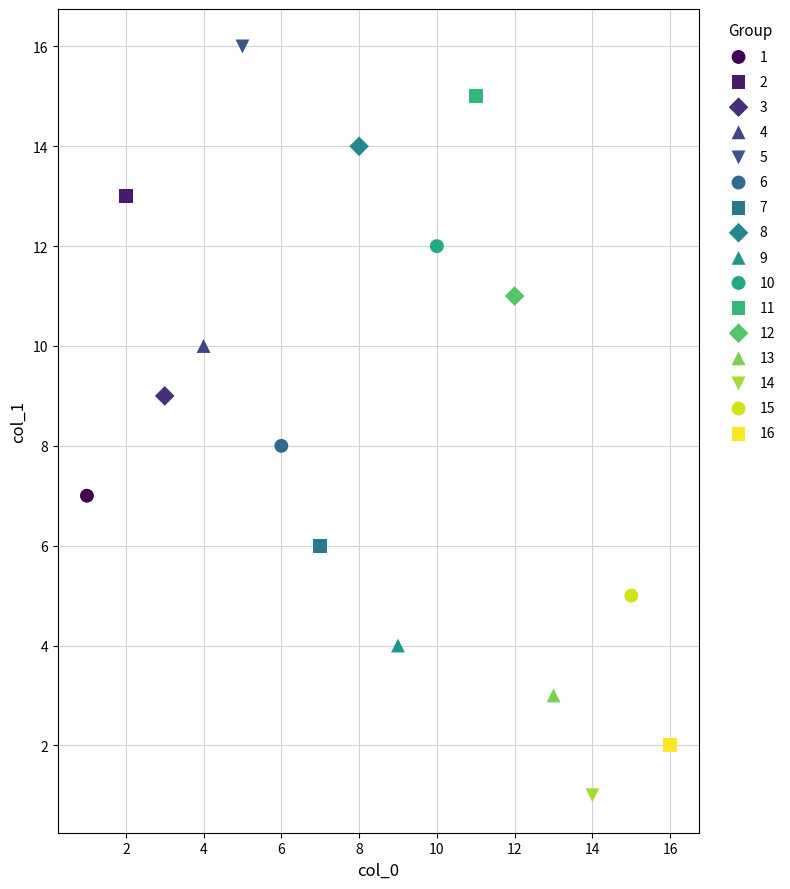

What are all the series names shown in the legend?

1, 2, 3, 4, 5, 6, 7, 8, 9, 10, 11, 12, 13, 14, 15, 16